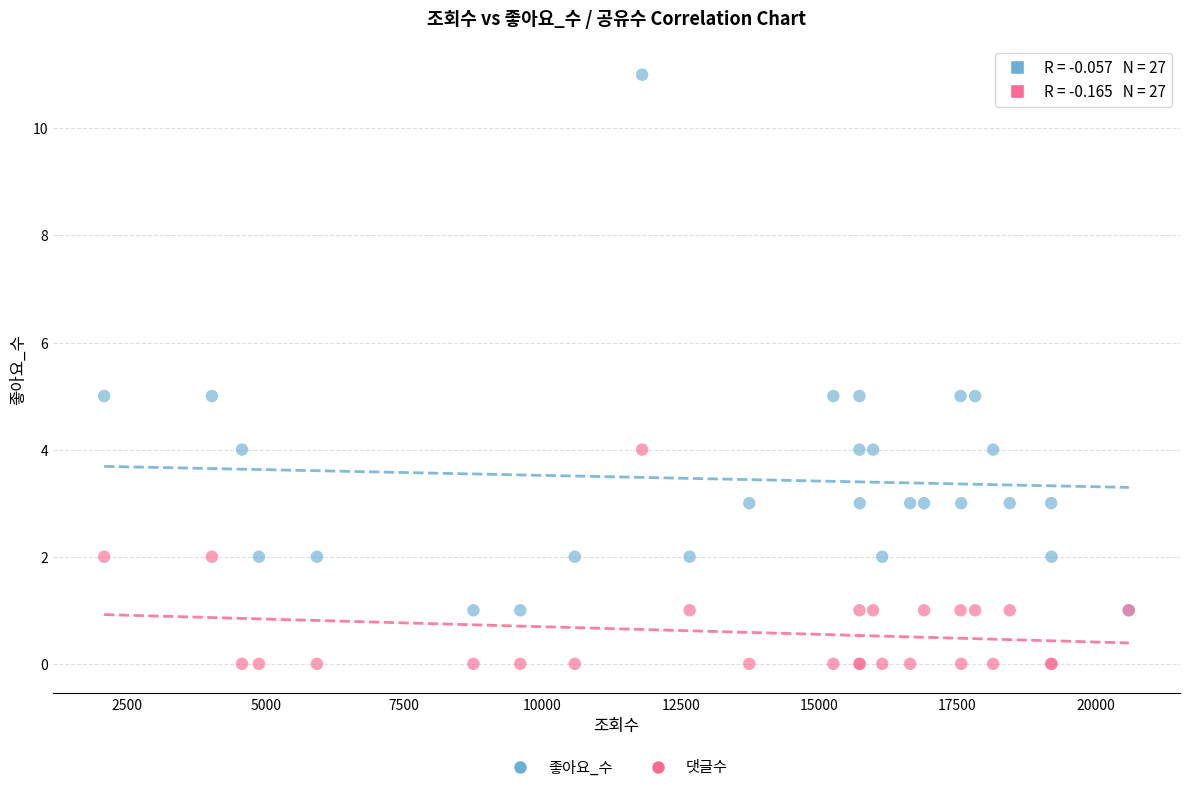

Which series contains the highest Y value?

좋아요_수